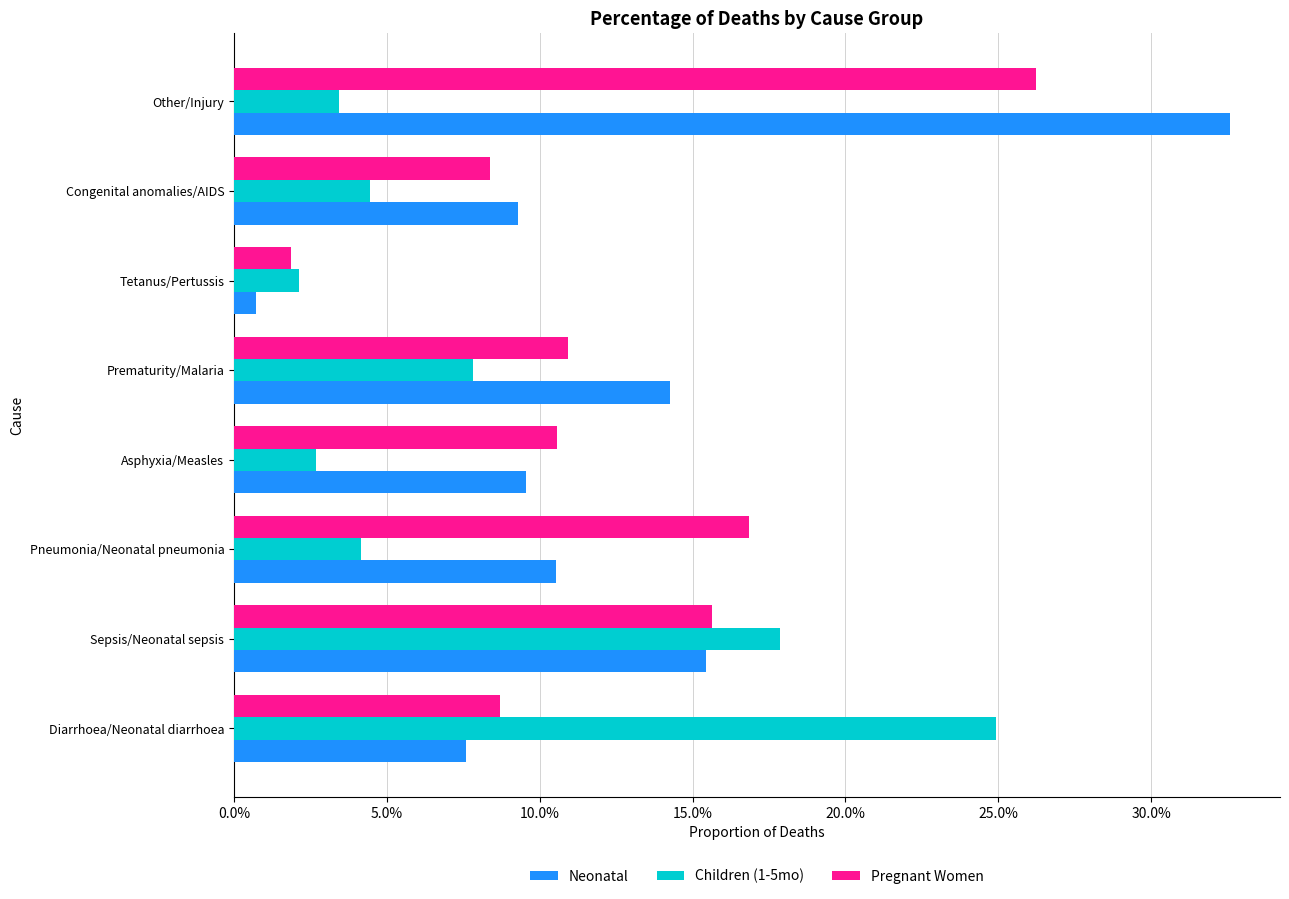

At which category does the chart reach its peak across all series?

Other/Injury